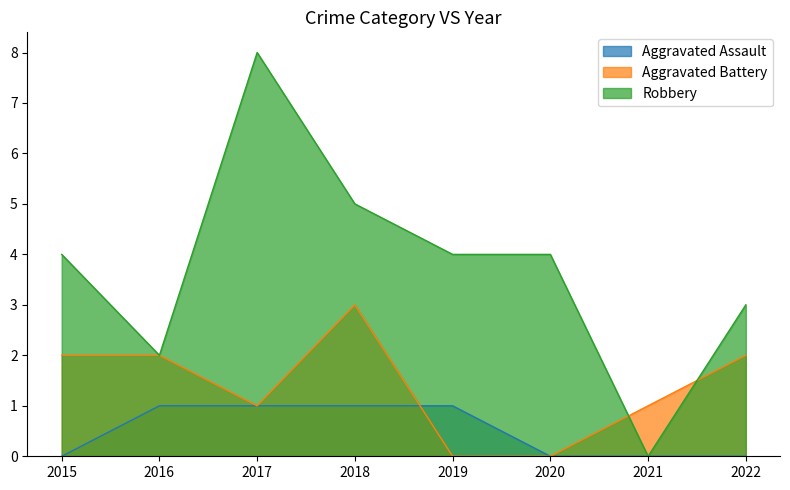

At how many categories does at least one series exceed 7?

1